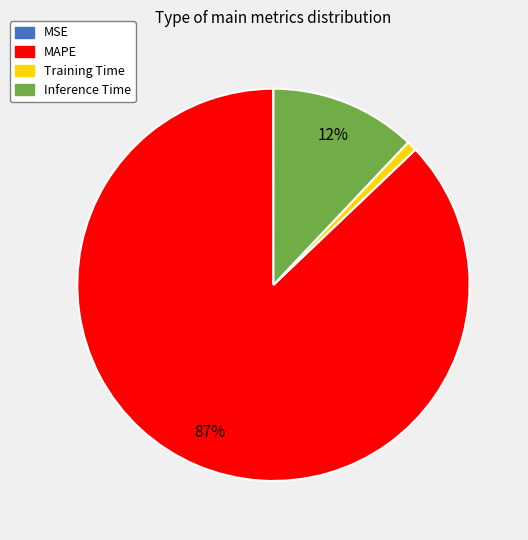

Which category has the biggest portion of the pie?

MAPE